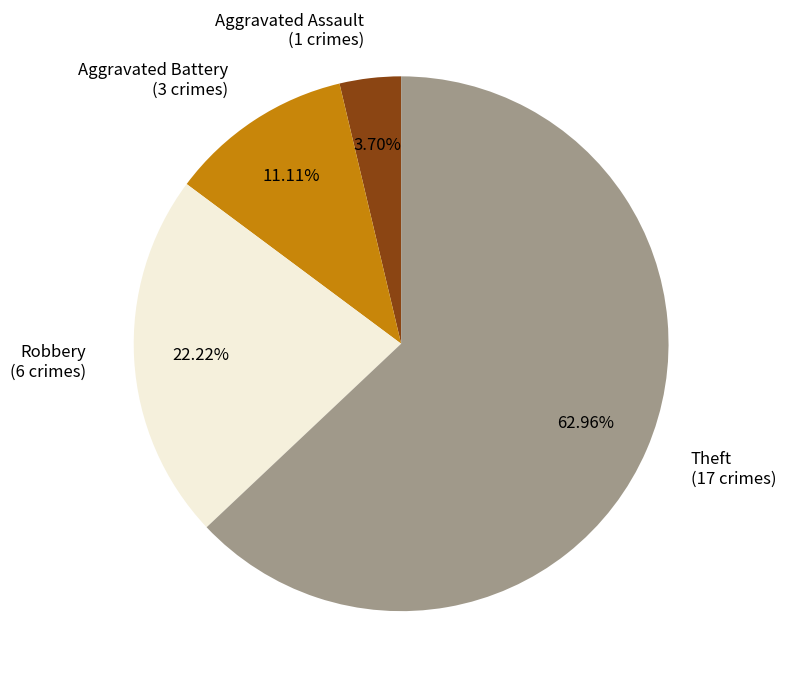

What is the ratio of the value at Aggravated Assault to the value at Theft?

0.1